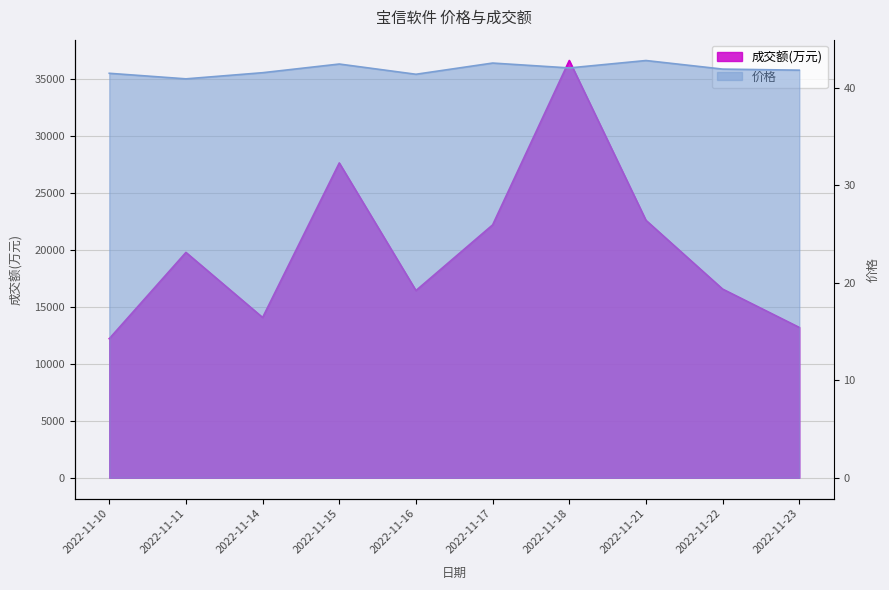

How many lines are shown in the chart?

2